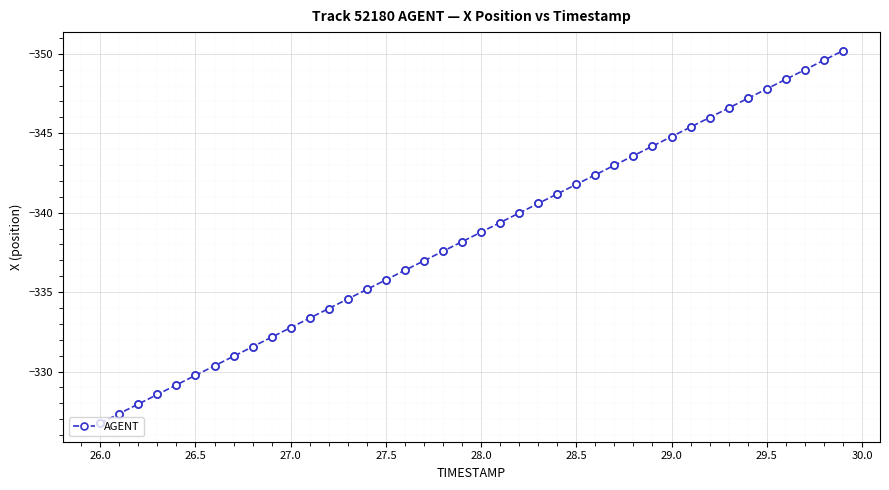

What is the value of the 17th point from the left?

-336.4